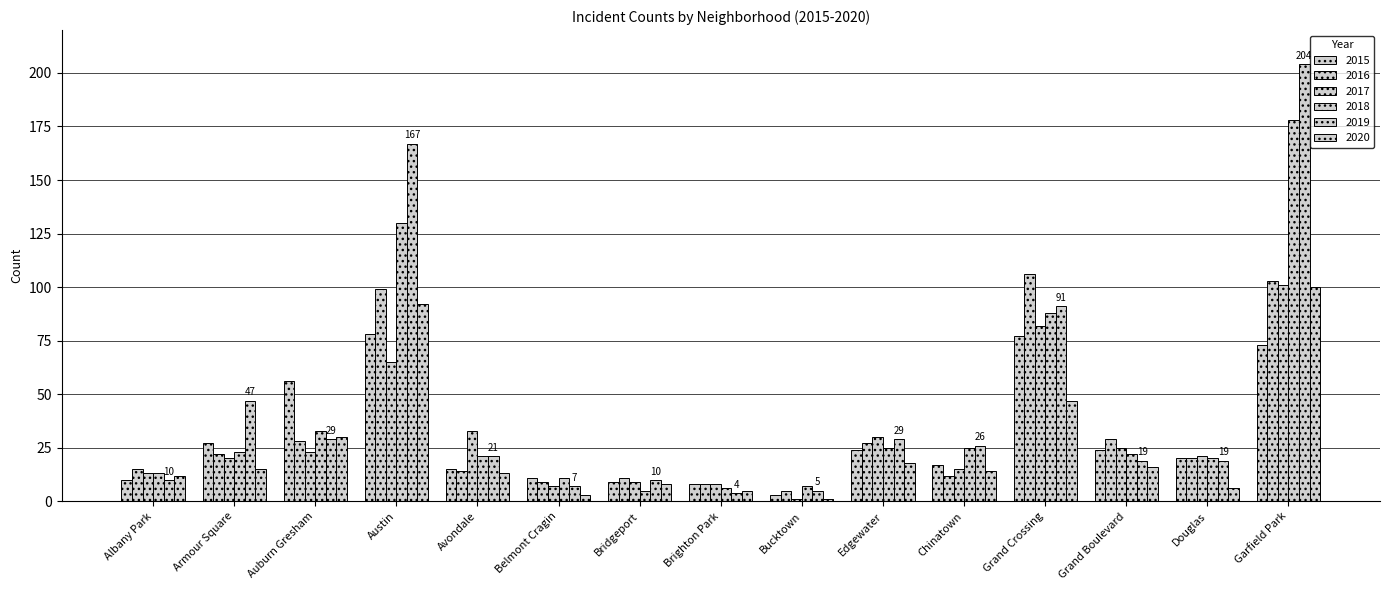

Which category has the highest value across all series?

Garfield Park